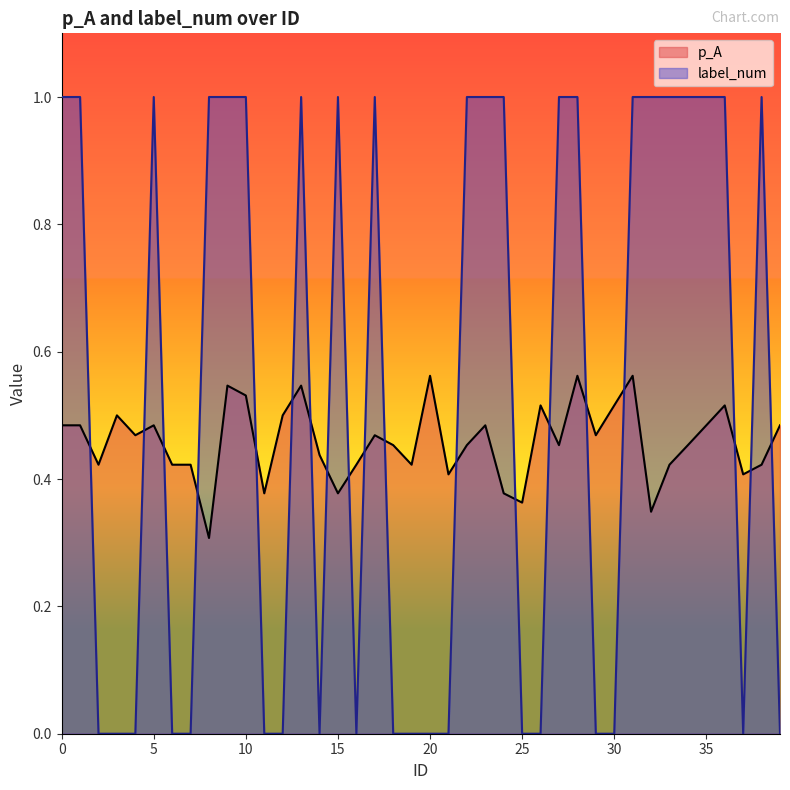

What value does the p_A series have at 30?

0.5